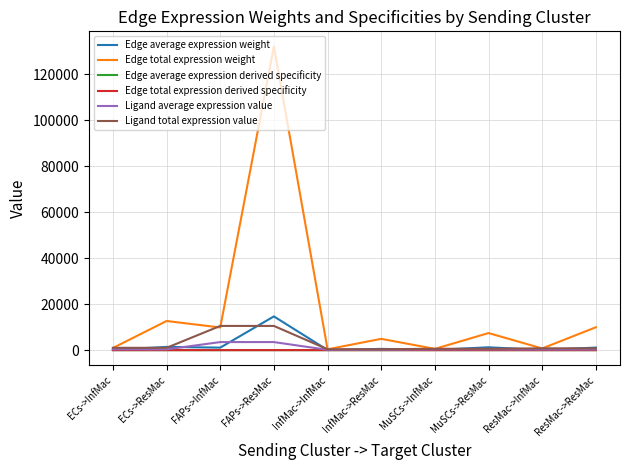

What is the sum of all Edge total expression weight values?

179534.8